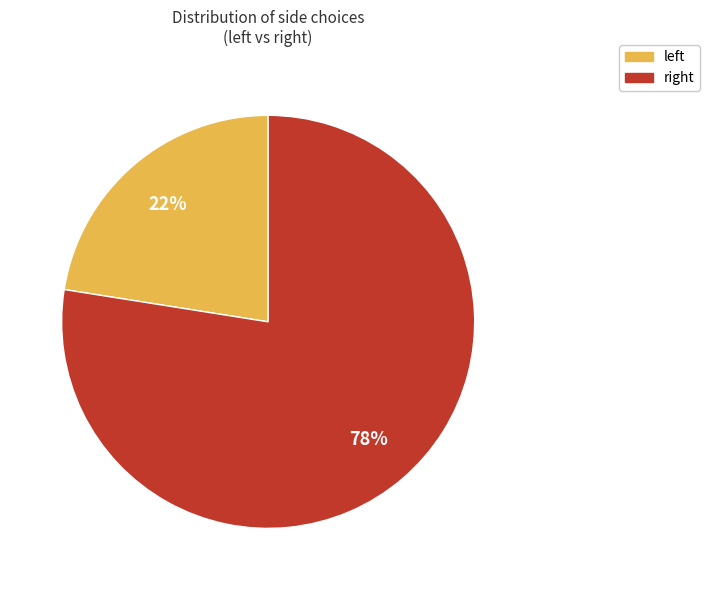

To the nearest percent, what is the average slice percentage?

50%